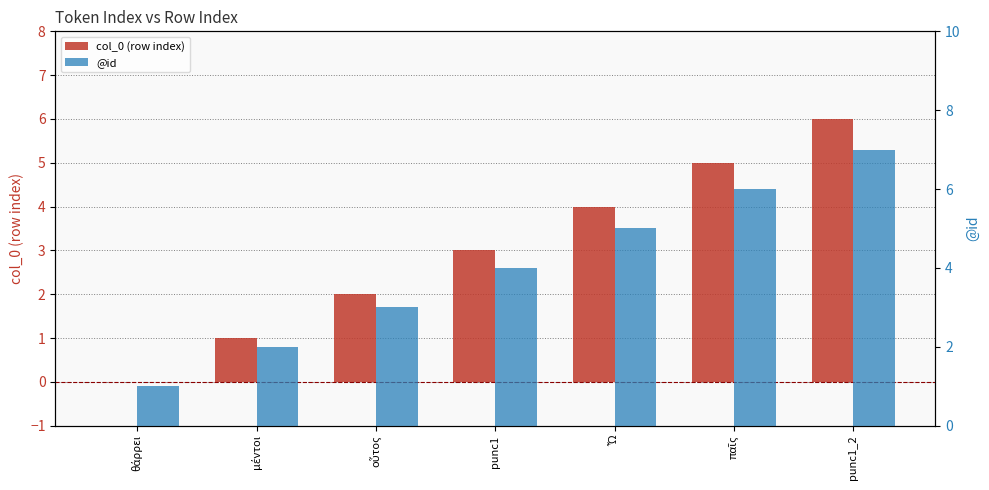

At παῖς, list the series in order from smallest to largest.

col_0 (row index), @id